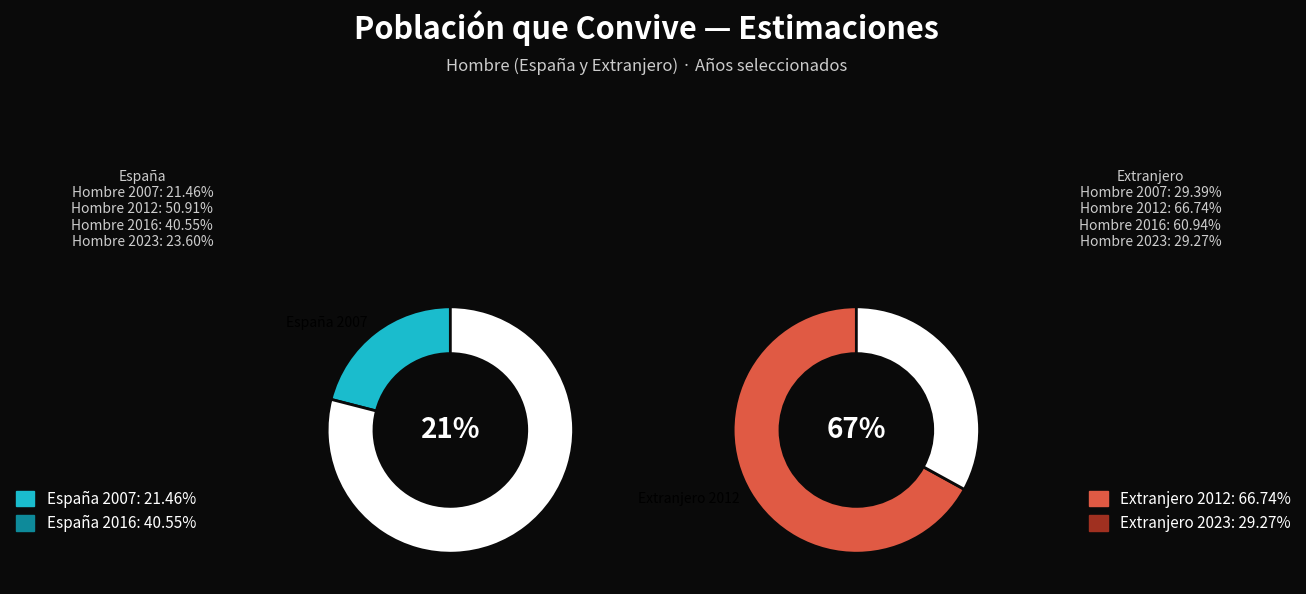

Combined, what portion of the pie is 1 and 2?

67.0%